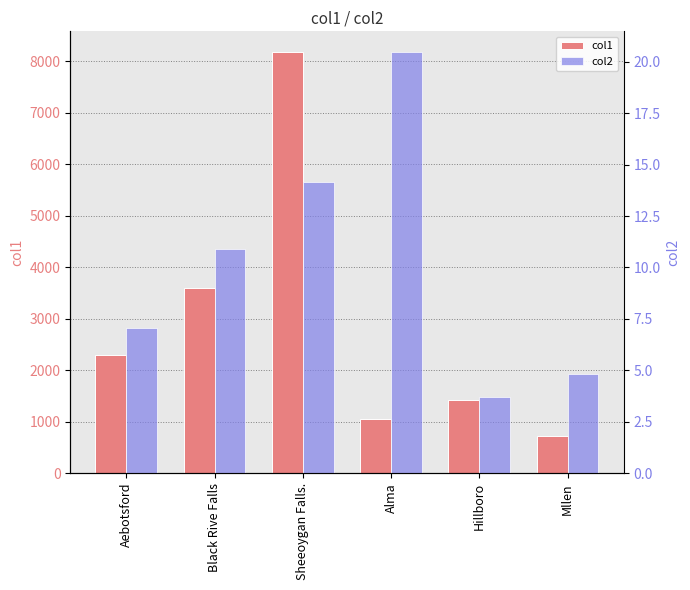

What position from the left is Aebotsford?

1